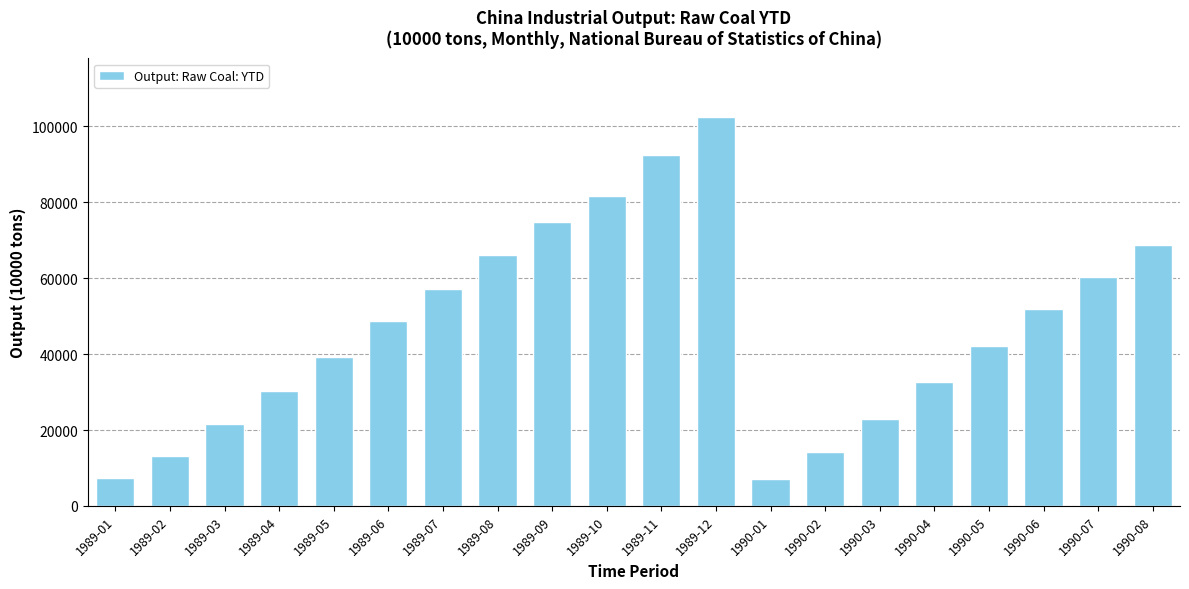

What is the value of the 14th bar from the left?

14187